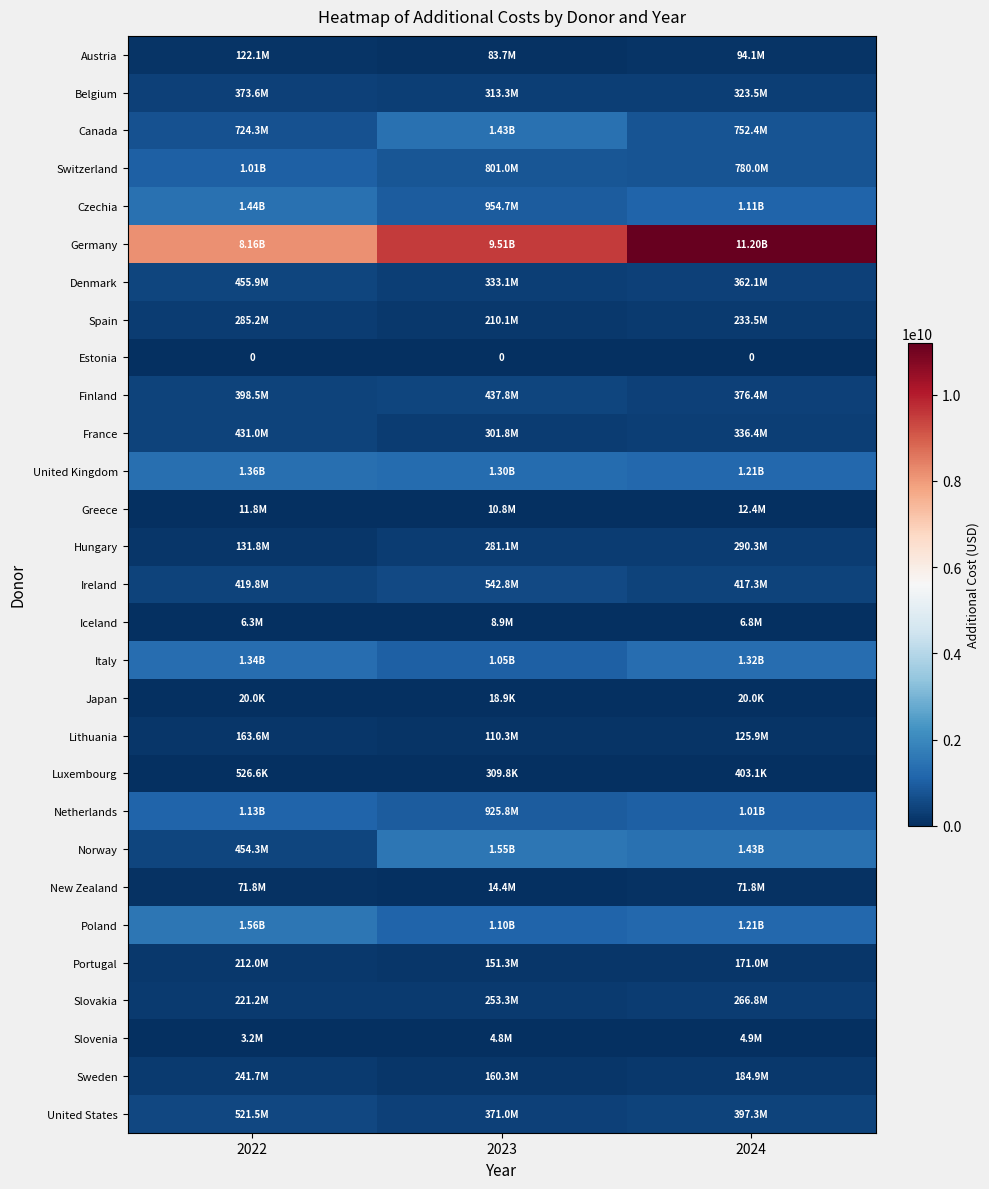

What value does the Italy series have at 2024?

1317737967.0